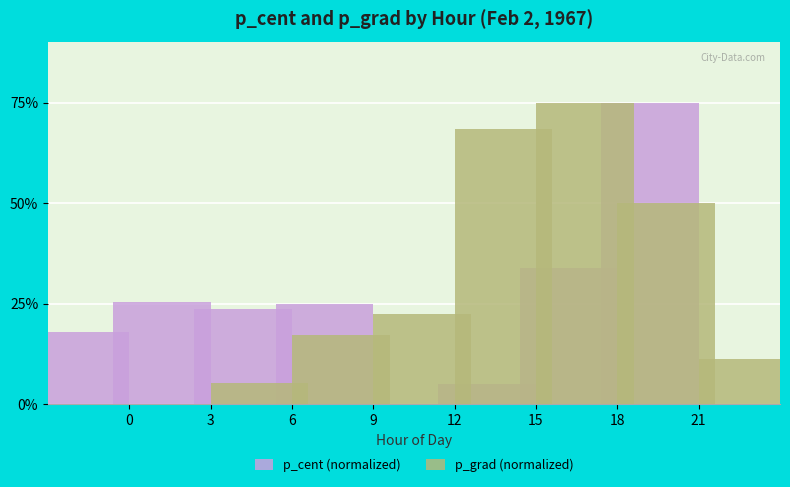

What is the sum of all p_grad (normalized) values?

249.3